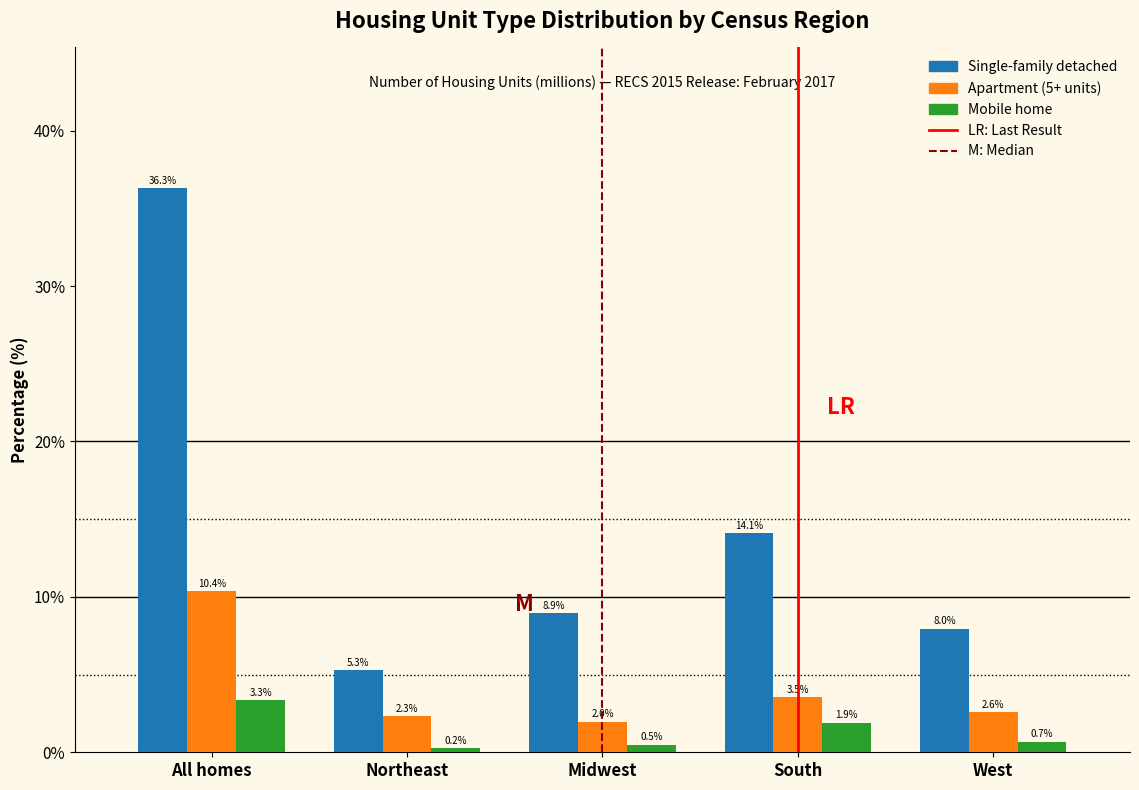

Reading left to right, extract all data points from this chart.

Single-family detached: All homes=36.3	Northeast=5.3	Midwest=8.9	South=14.1	West=8.0
Apartment (5+ units): All homes=10.4	Northeast=2.3	Midwest=2.0	South=3.5	West=2.6
Mobile home: All homes=3.3	Northeast=0.2	Midwest=0.5	South=1.9	West=0.7